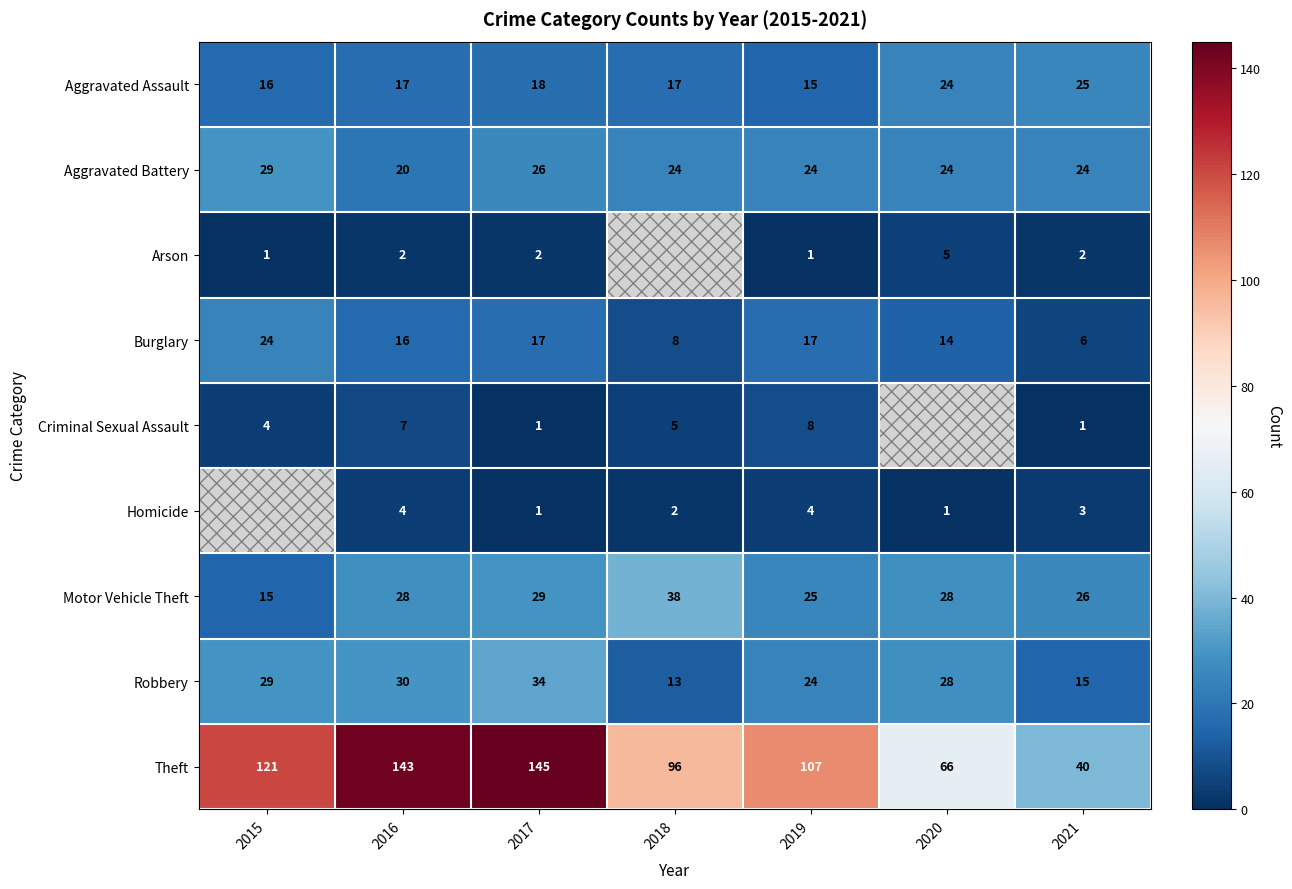

What is the maximum value shown in the chart?

145.0